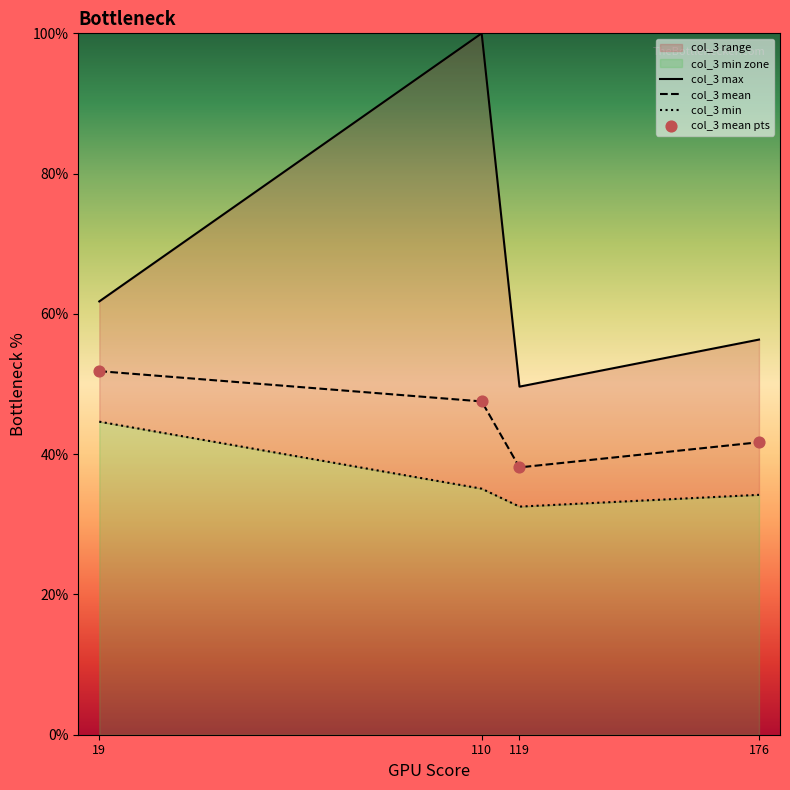

Is the value of col_3 min at 19 greater than the value of col_3 mean at 110?

No